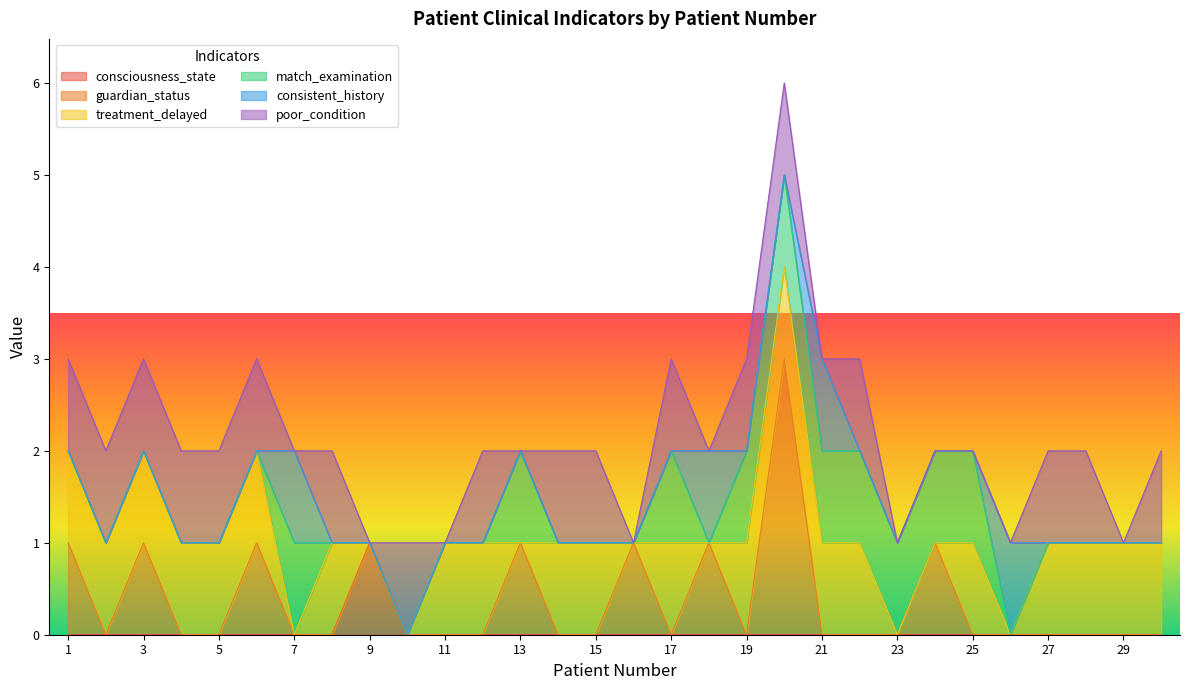

Between 12 and 18, which series saw the biggest shift?

guardian_status